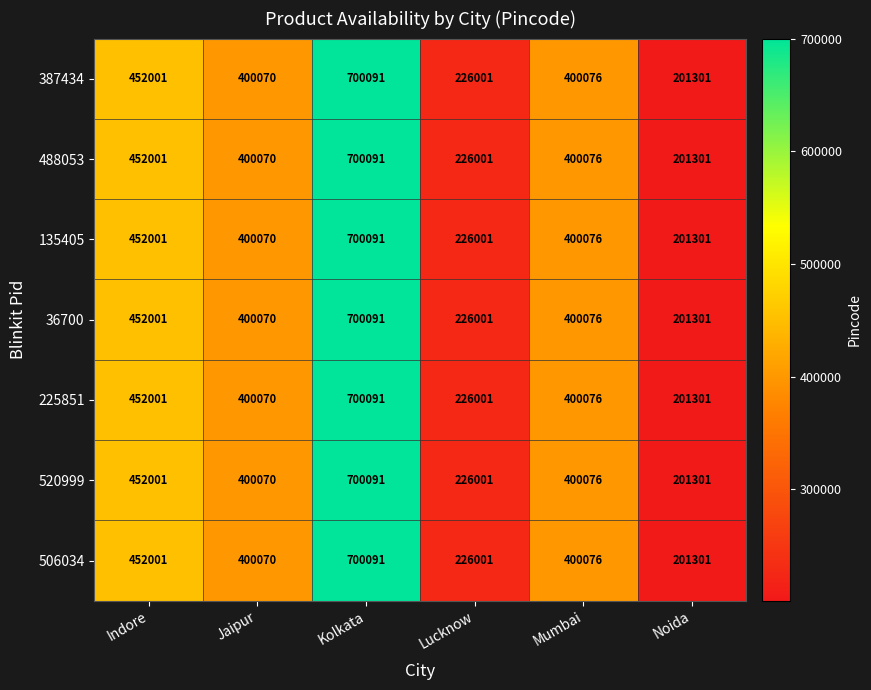

What is the difference between the maximum and minimum values in the 488053 series?

498790